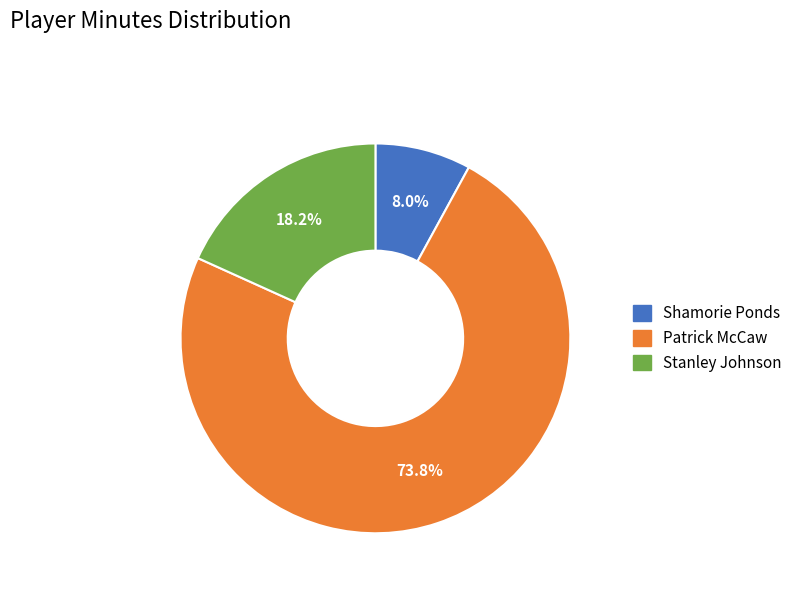

What percentage is the Patrick McCaw slice, to the nearest percent?

74%